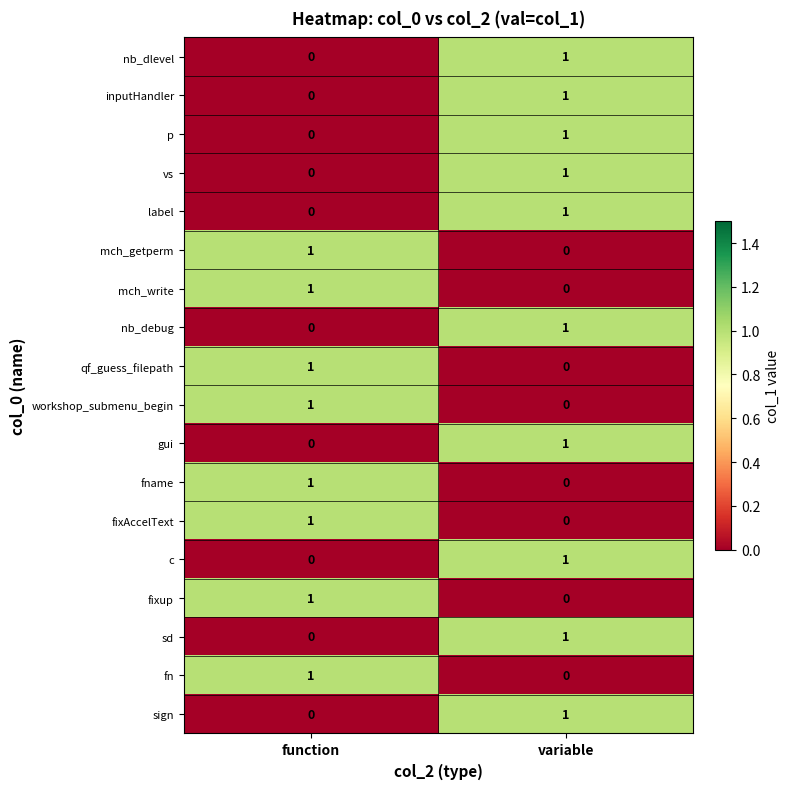

List the labels in order of fname value, smallest first.

variable, function